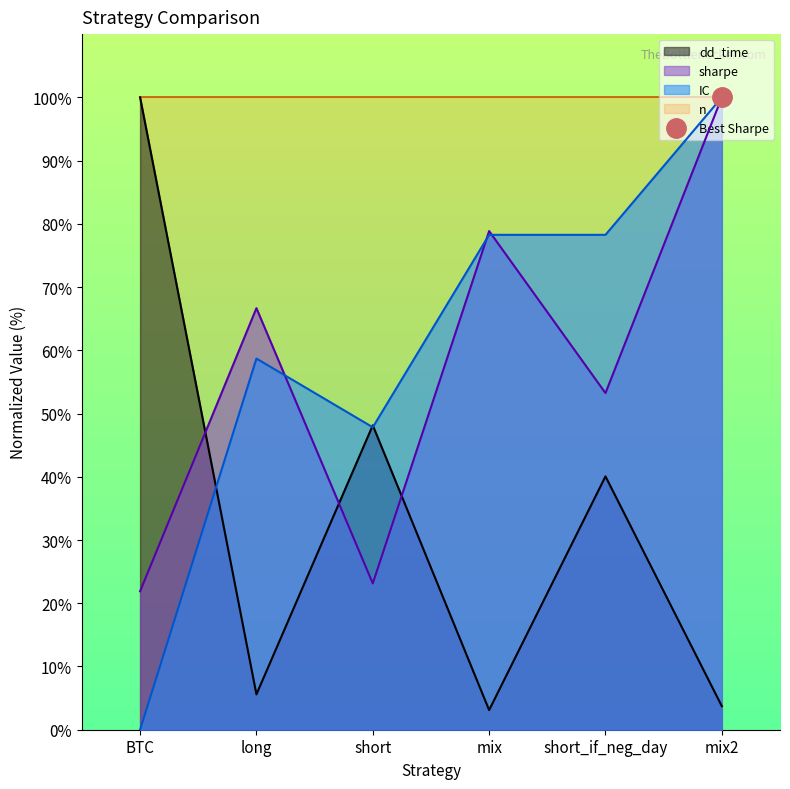

Is the value of IC at long greater than the value of dd_time at mix2?

Yes